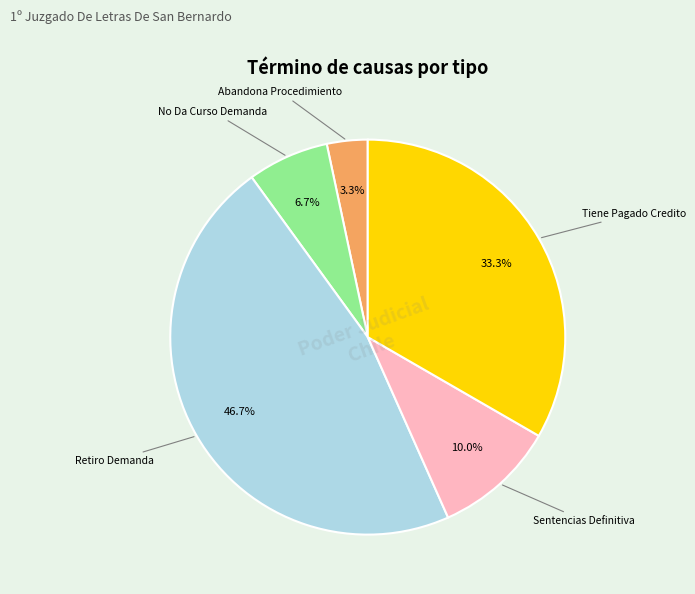

How many segments does this pie chart have?

5